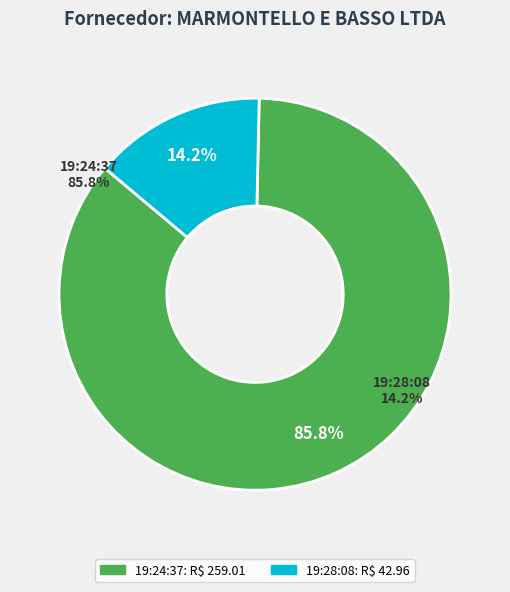

Which category has the biggest portion of the pie?

19:24:37